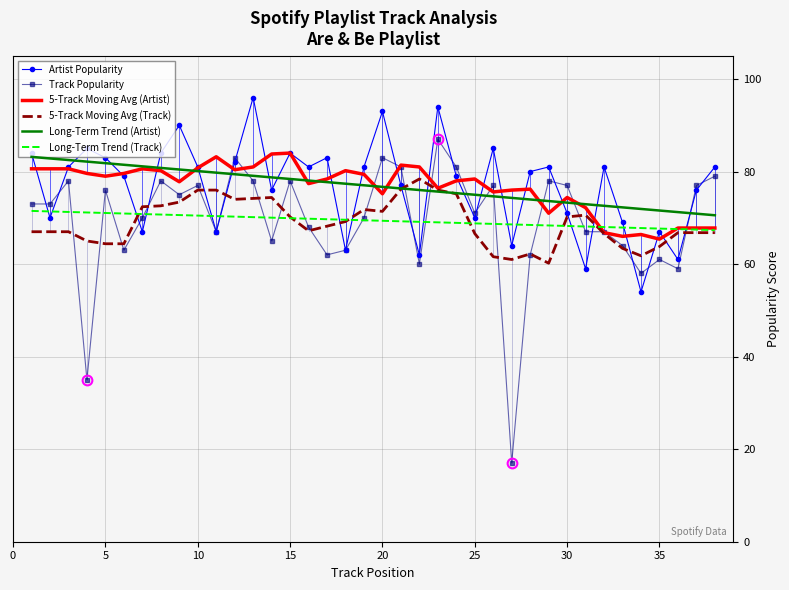

How many values in the 5-Track Moving Avg (Track) series exceed 68?

19